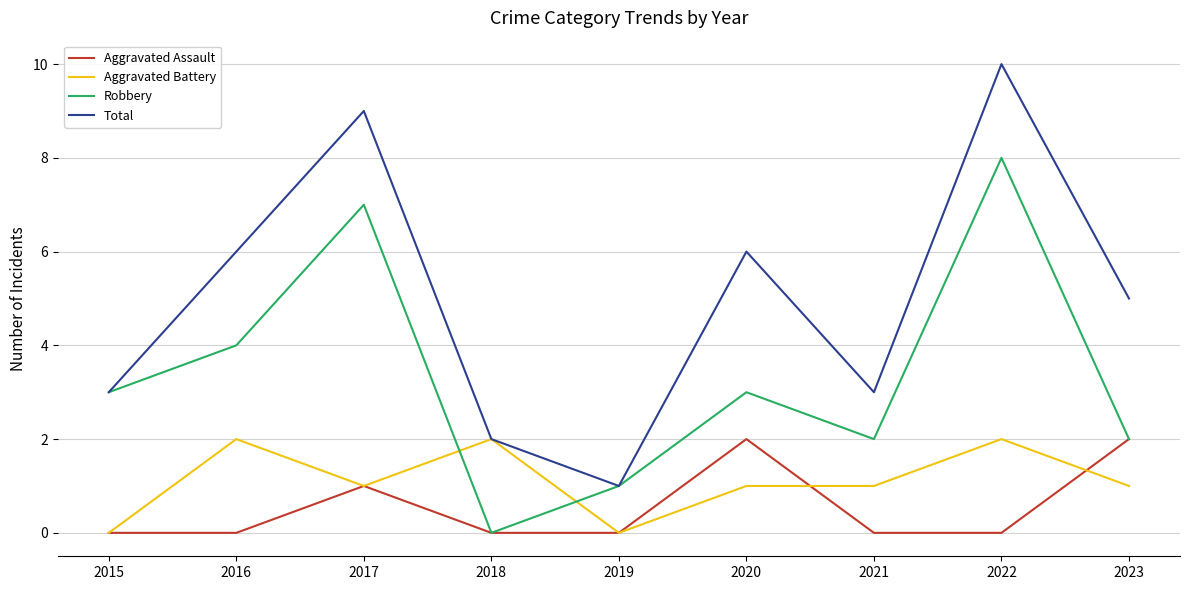

What is the total value across all series at 2016?

12